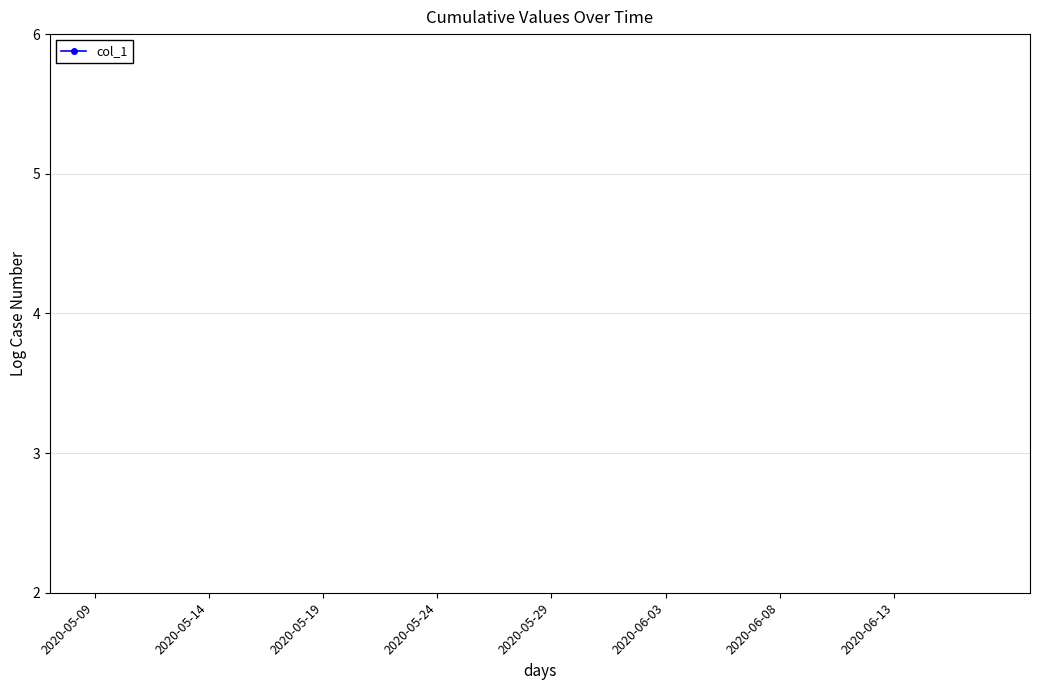

How many values exceed 10?

22